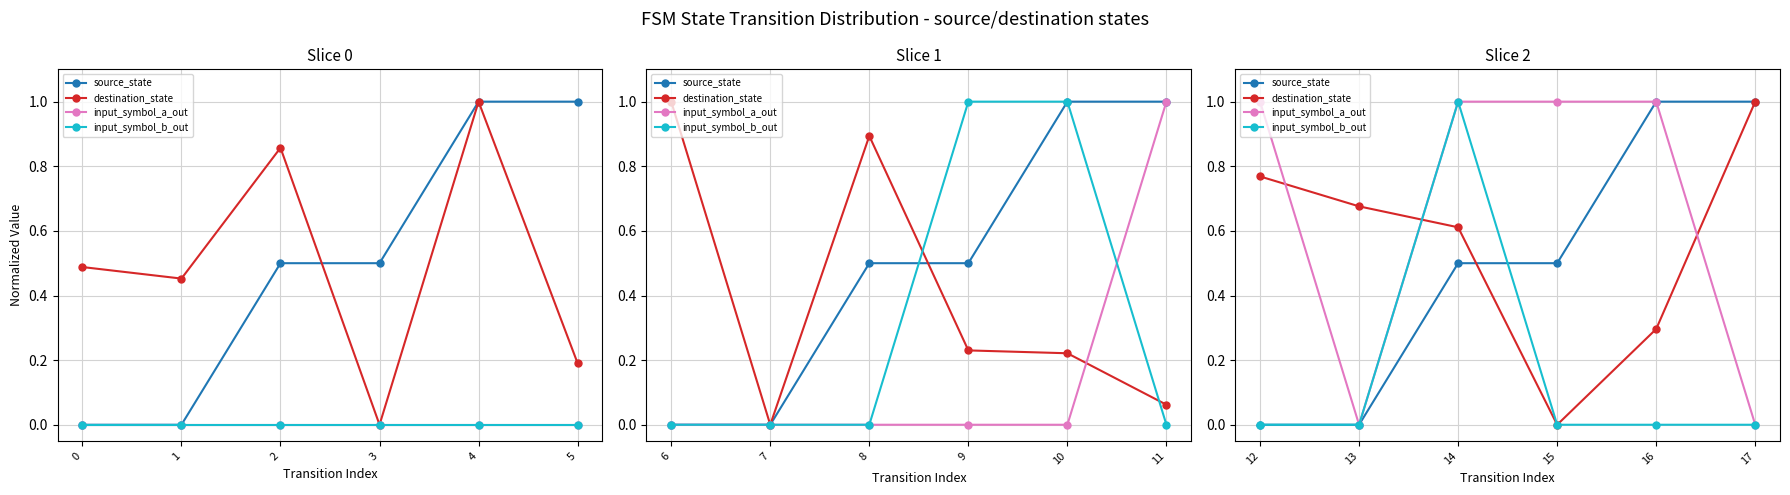

Rank the series by their maximum value, from lowest to highest.

source_state, destination_state, input_symbol_a_out, input_symbol_b_out